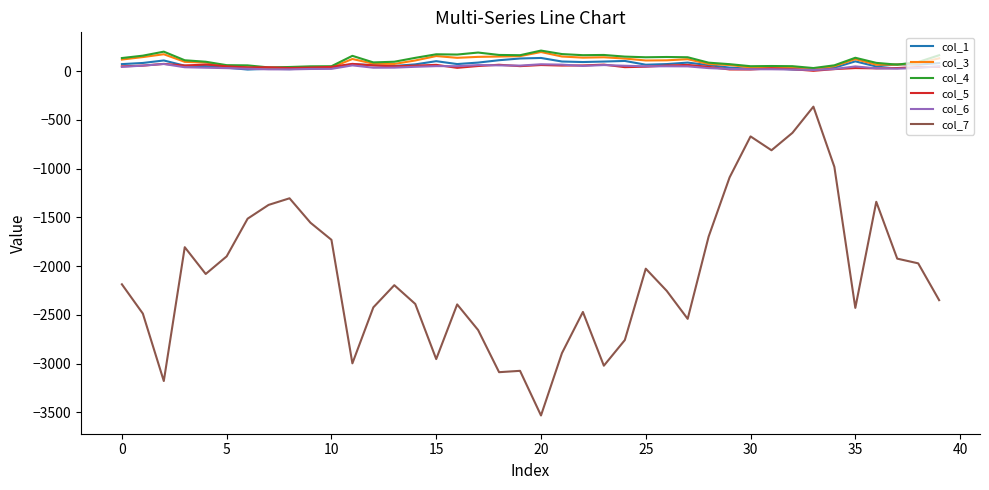

What is the maximum value for col_3?

195.5